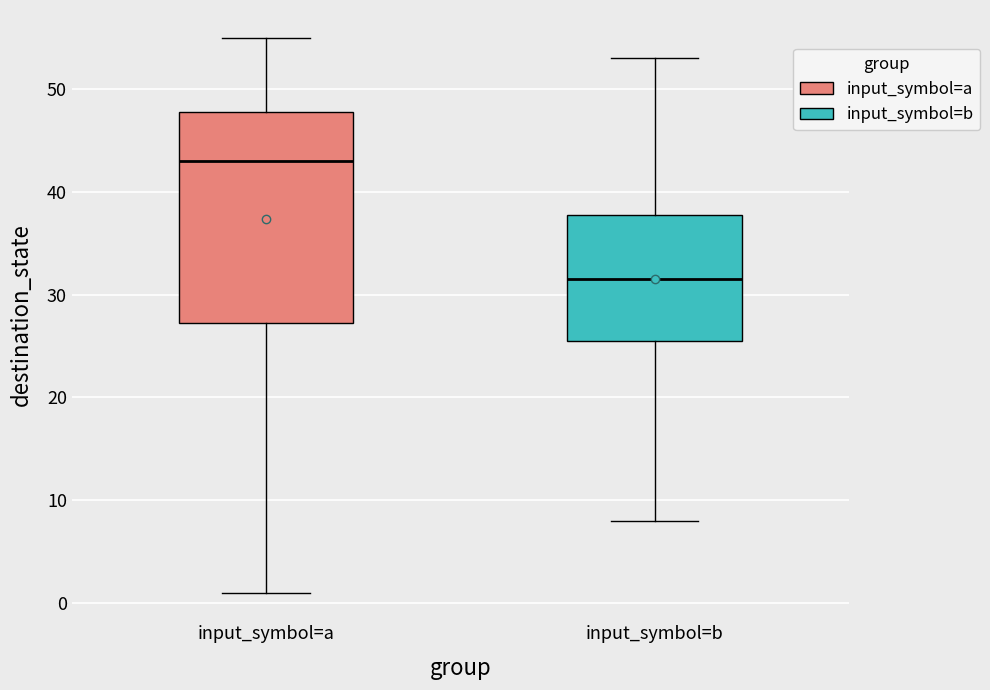

Reading left to right, read every box against the y-axis: the position of its median line, the range the box covers, and the ends of its whiskers. The values are not printed on the chart, so give them approximately, as read against the axis.

input_symbol=a: median 43, box 27 to 48, whiskers 1 to 55
input_symbol=b: median 32, box 26 to 38, whiskers 8 to 53